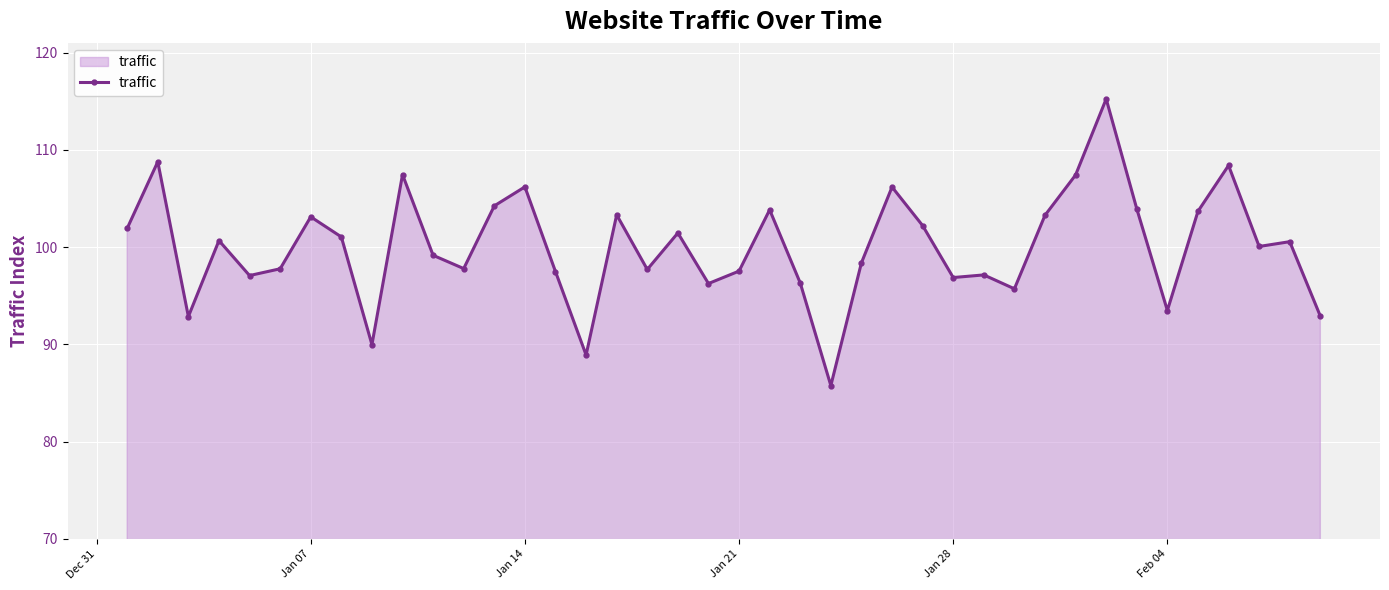

What is the average value?

100.1